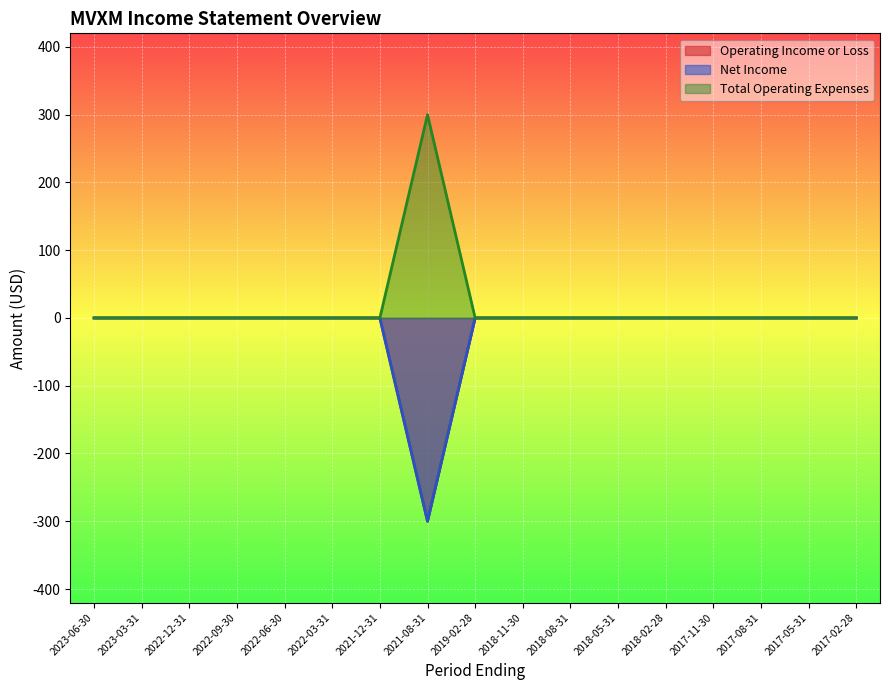

Count the number of categories in the chart.

17